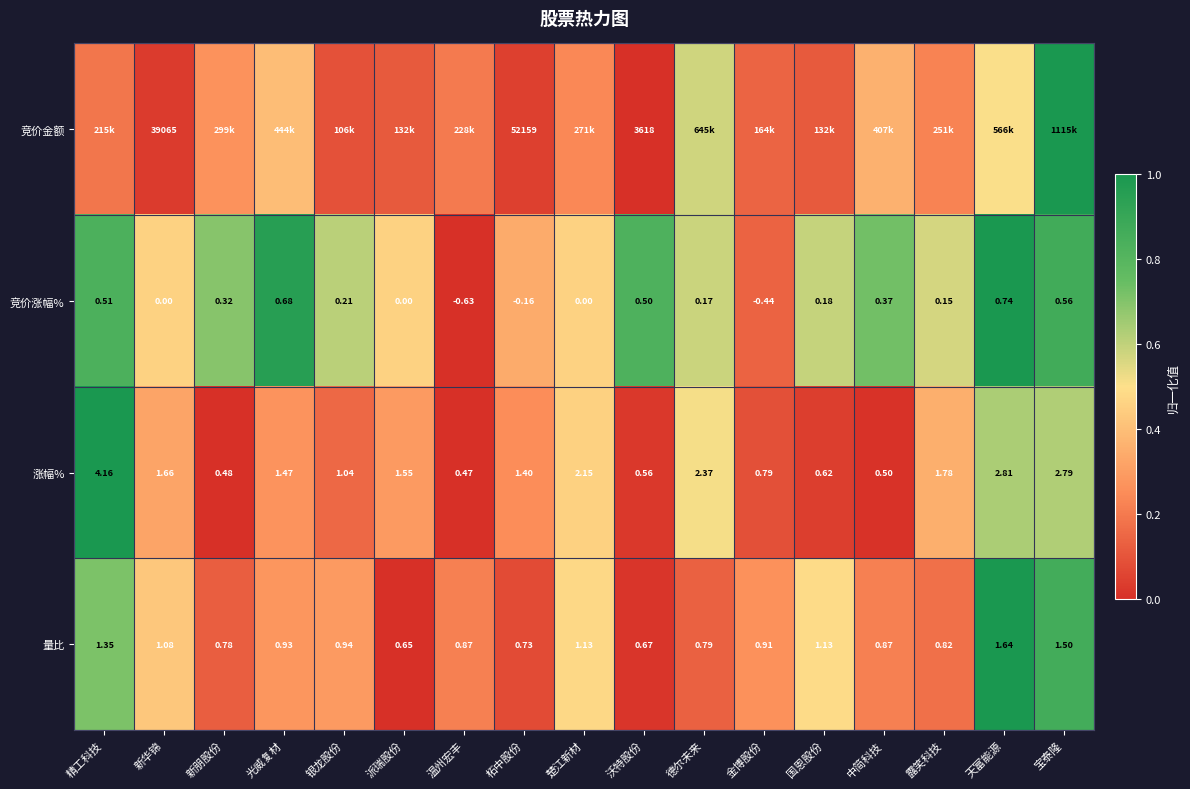

Which category has the highest value in the 竞价涨幅% series?

天富能源